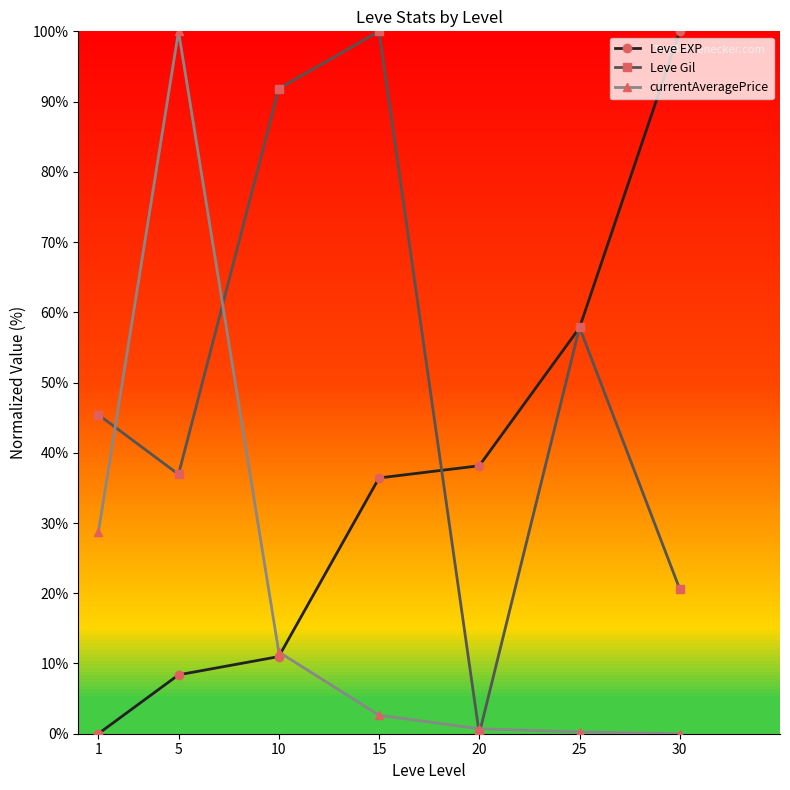

What is the average value of the Leve Gil series?

50.4